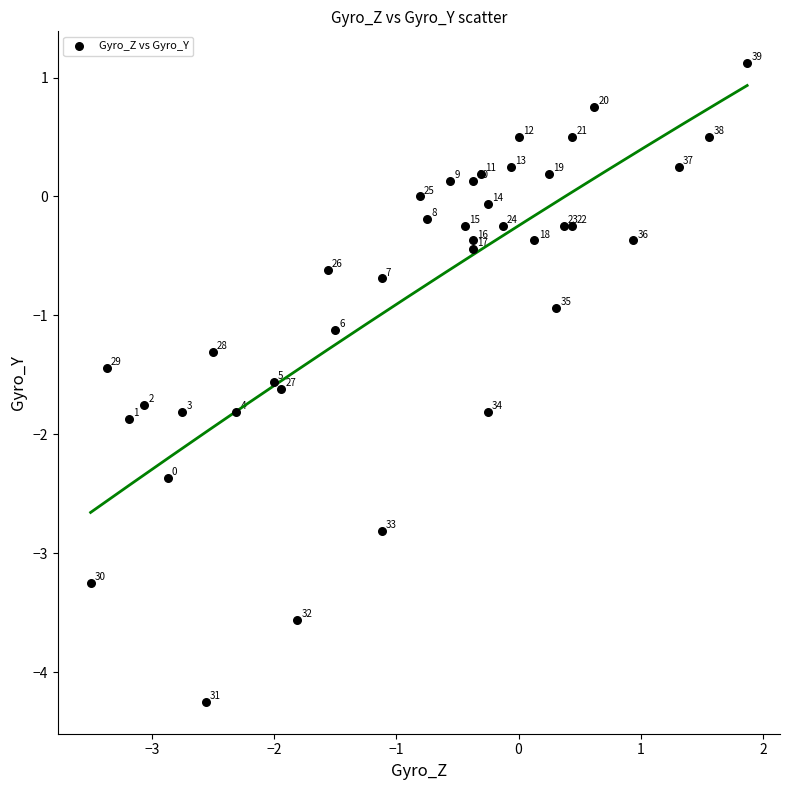

What Y value in the scatter plot is closest to -1?

-0.9